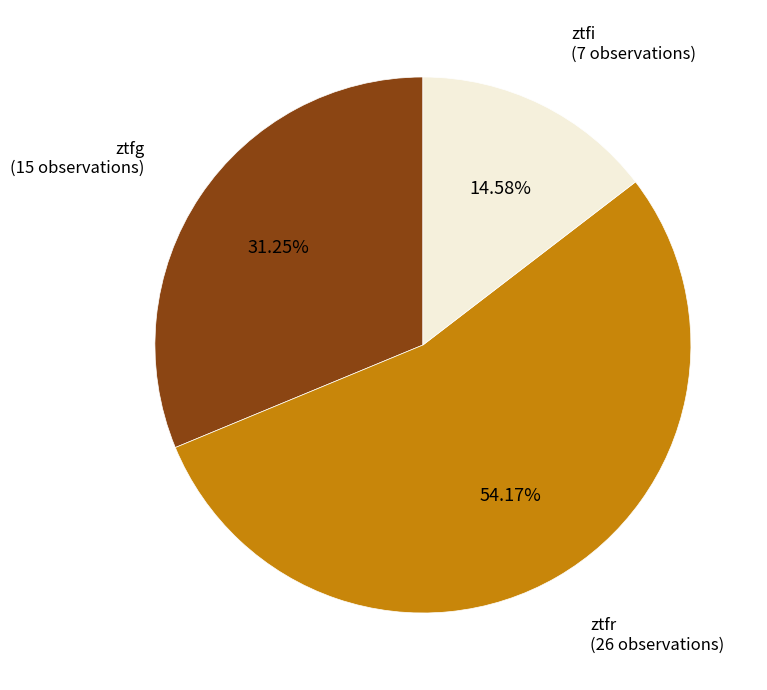

Does ztfr account for over 50% of the chart?

Yes